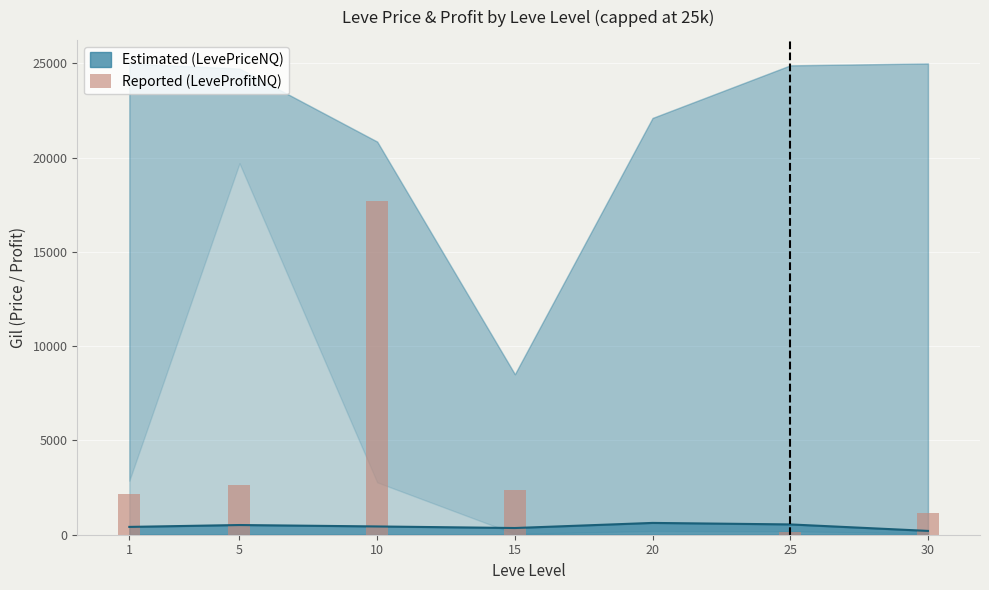

What is the change in value from 15 to 30?

-1242.8